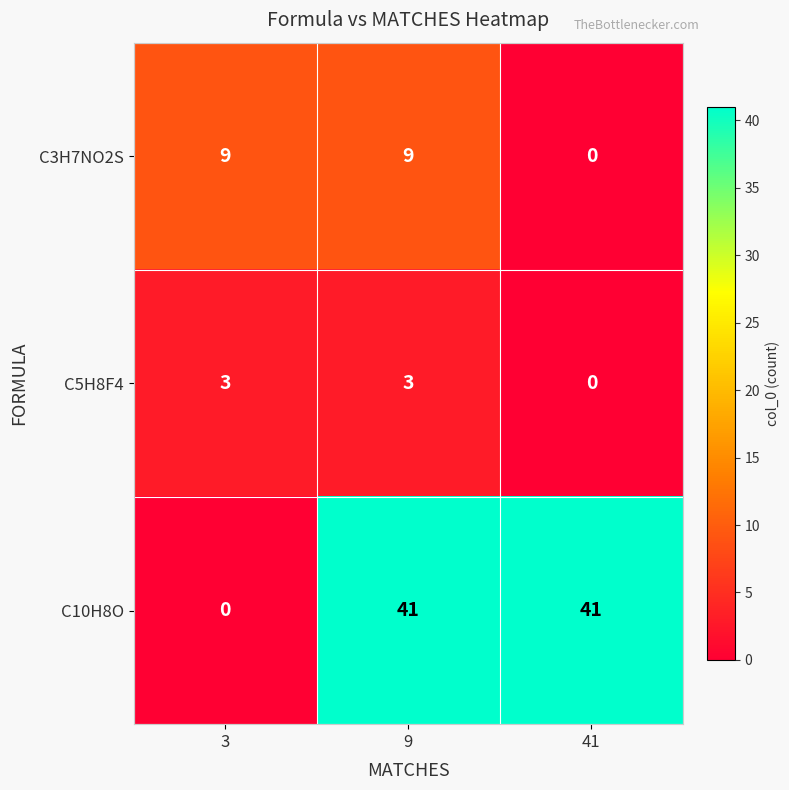

Reading left to right, what are all the values shown in this chart?

C3H7NO2S: 9	9	0
C5H8F4: 3	3	0
C10H8O: 0	41	41